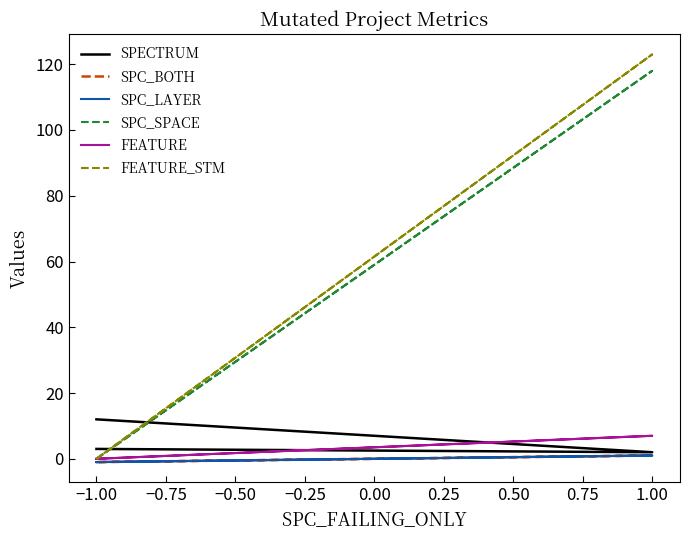

Is it true that SPC_BOTH equals -1 at −1.00?

True